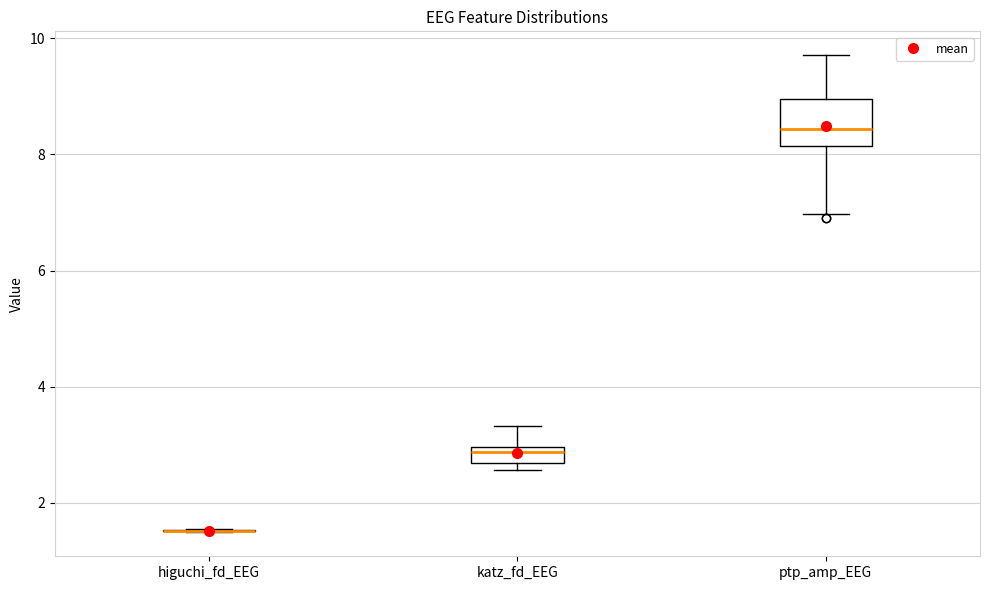

Which box is the tallest, from its lower edge to its upper edge?

ptp_amp_EEG